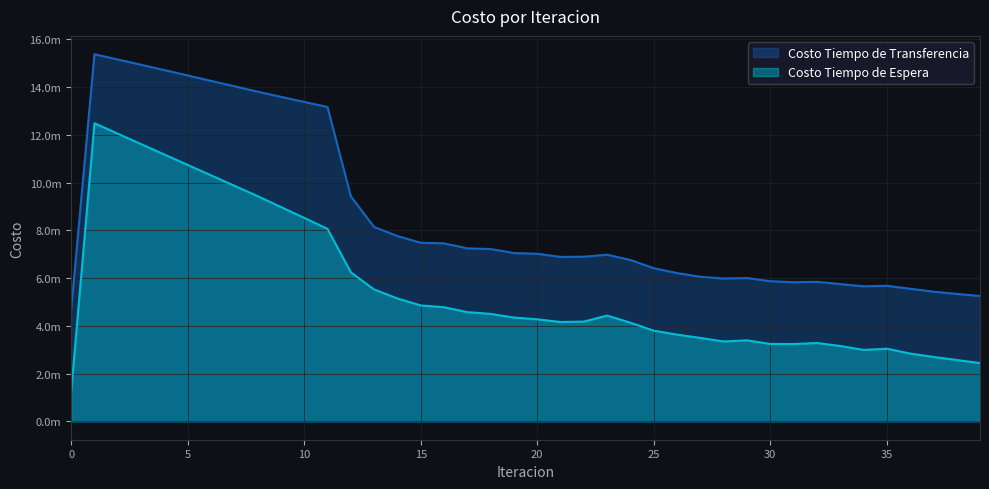

Which series has the largest total across all categories?

Costo Tiempo de Transferencia